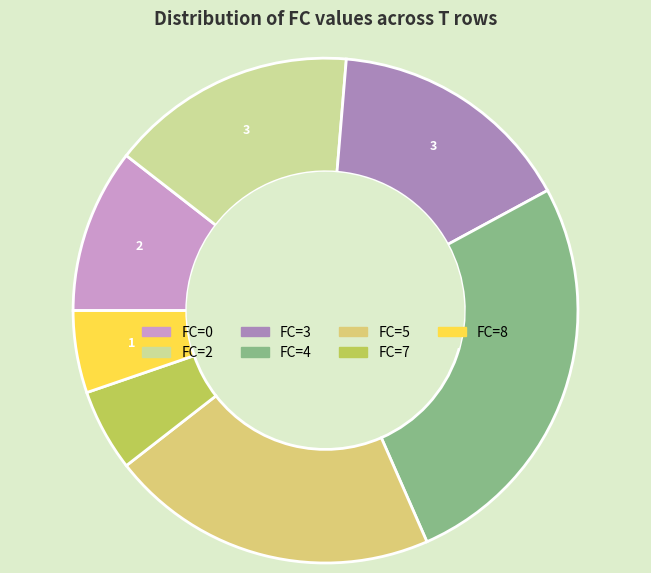

Count the number of slices in the pie.

7